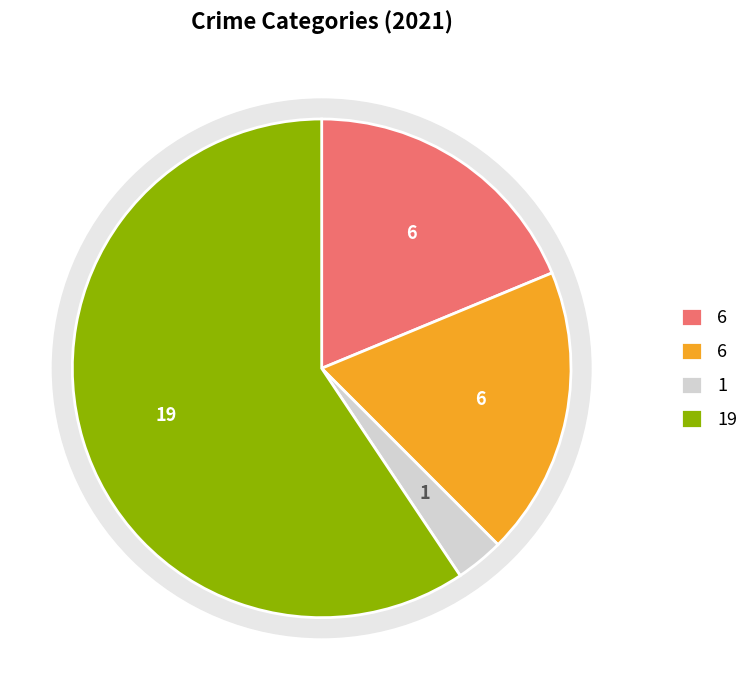

True or false: Robbery accounts for 59% of the total.

True